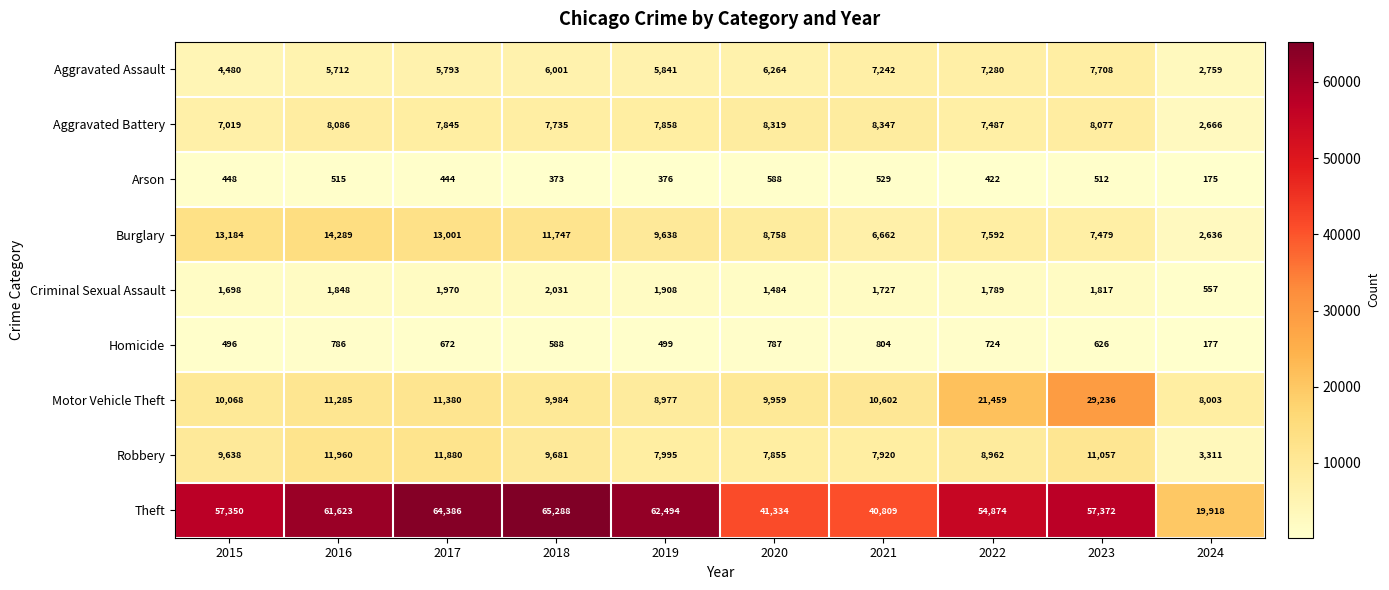

At which label is Homicide closest to 490?

2015